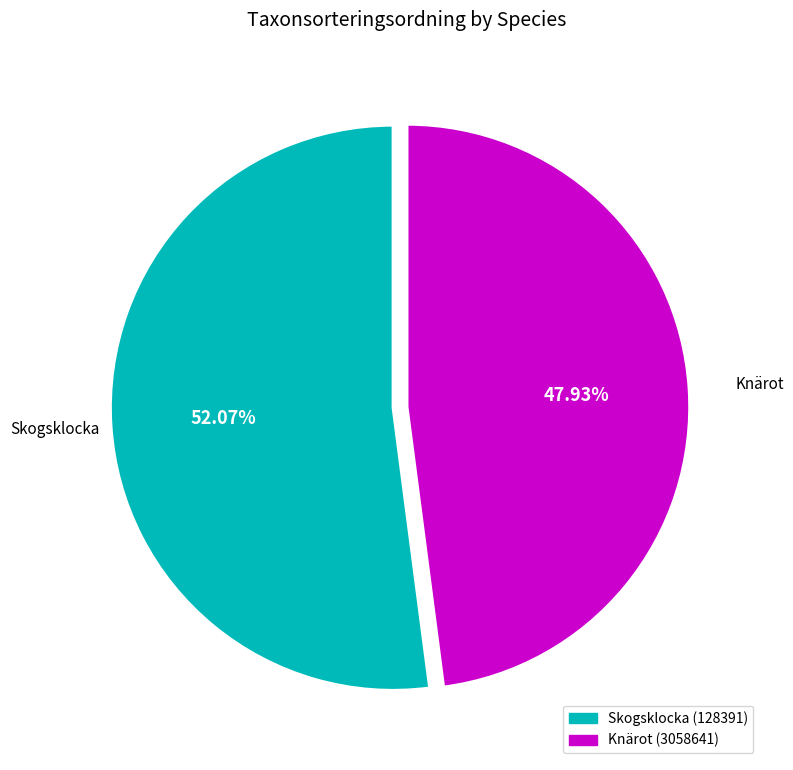

To the nearest percent, what is the combined percentage of Knärot (3058641) and Skogsklocka (128391)?

100%